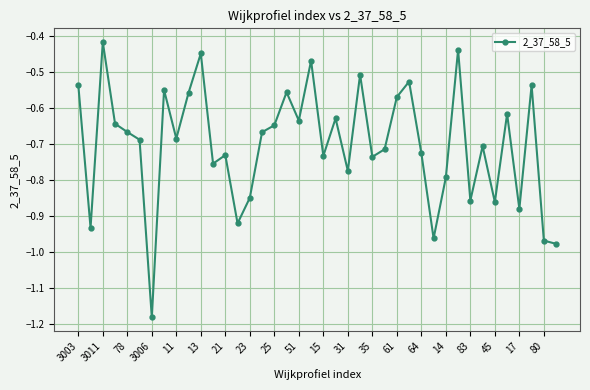

True or false: there are more than 0 points higher than both neighbors.

True